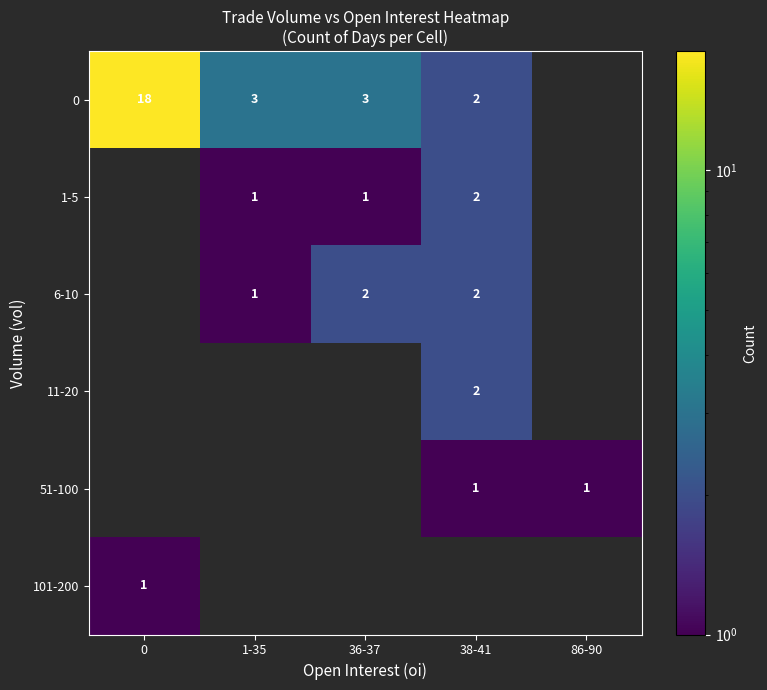

What is the difference between the highest and lowest values at 36-37?

2.0